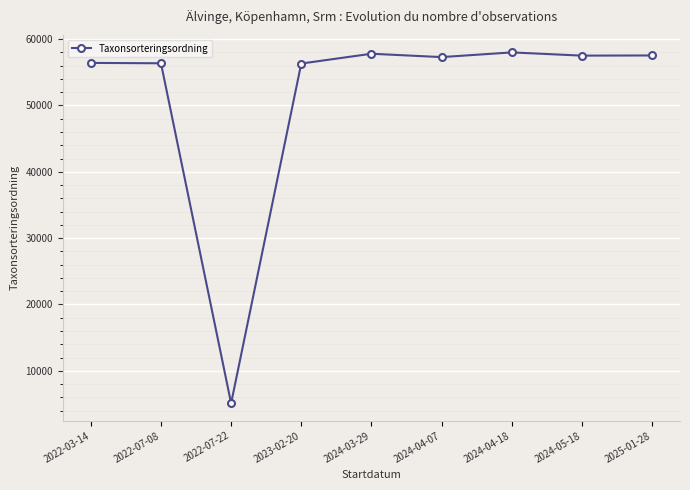

What is the difference between the maximum and minimum values?

52888